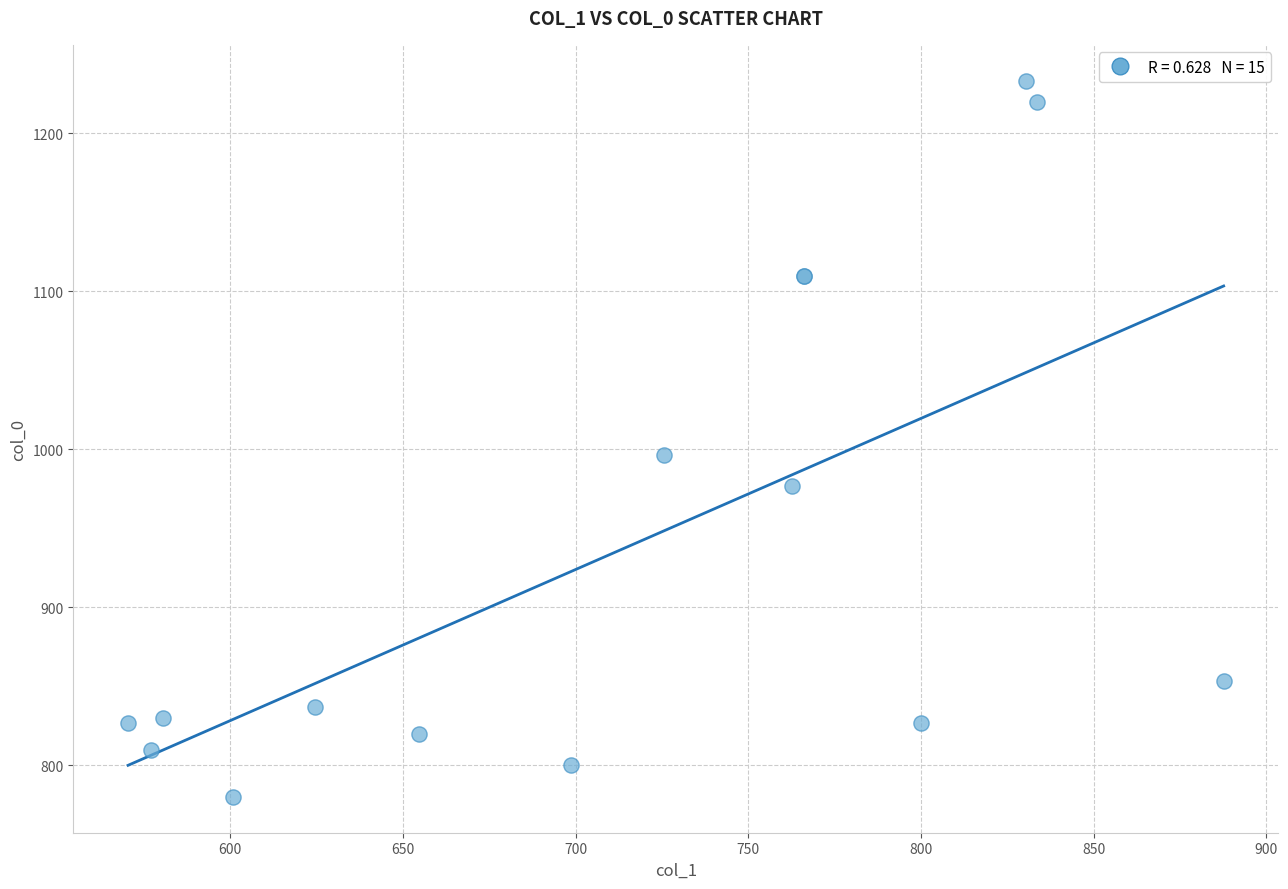

What Y value in the scatter plot is closest to 1006?

996.7